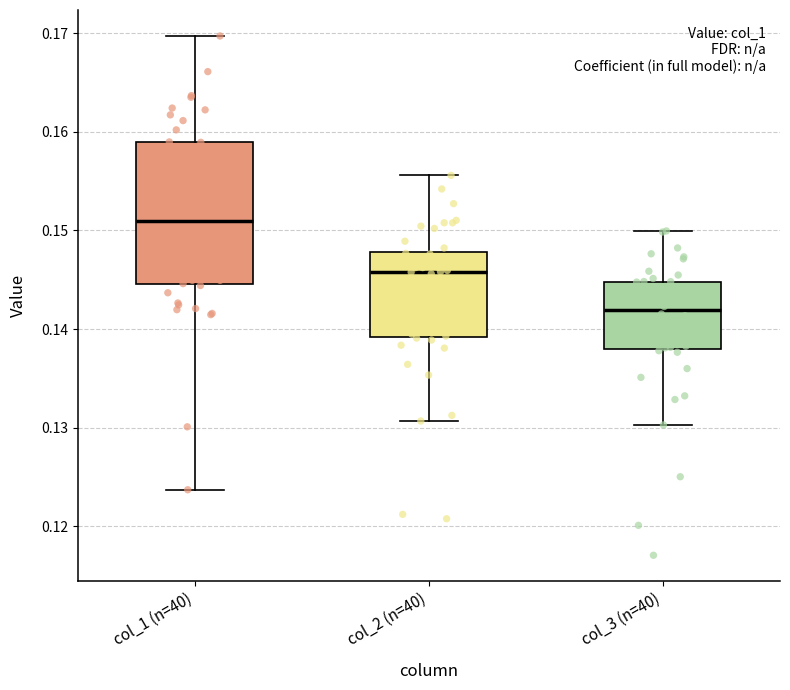

Reading left to right, read every box against the y-axis: the position of its median line, the range the box covers, and the ends of its whiskers. The values are not printed on the chart, so give them approximately, as read against the axis.

col_1 (n=40): median 0.151, box 0.145 to 0.159, whiskers 0.124 to 0.170
col_2 (n=40): median 0.146, box 0.139 to 0.148, whiskers 0.131 to 0.156
col_3 (n=40): median 0.142, box 0.138 to 0.145, whiskers 0.130 to 0.150